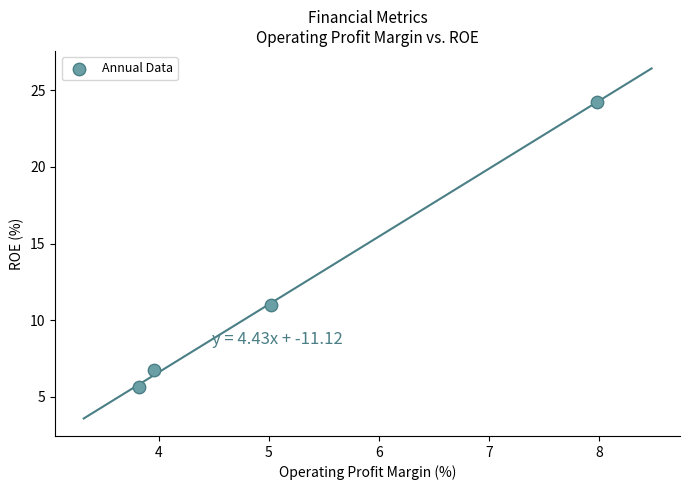

What Y value in the scatter plot is closest to 14?

11.0